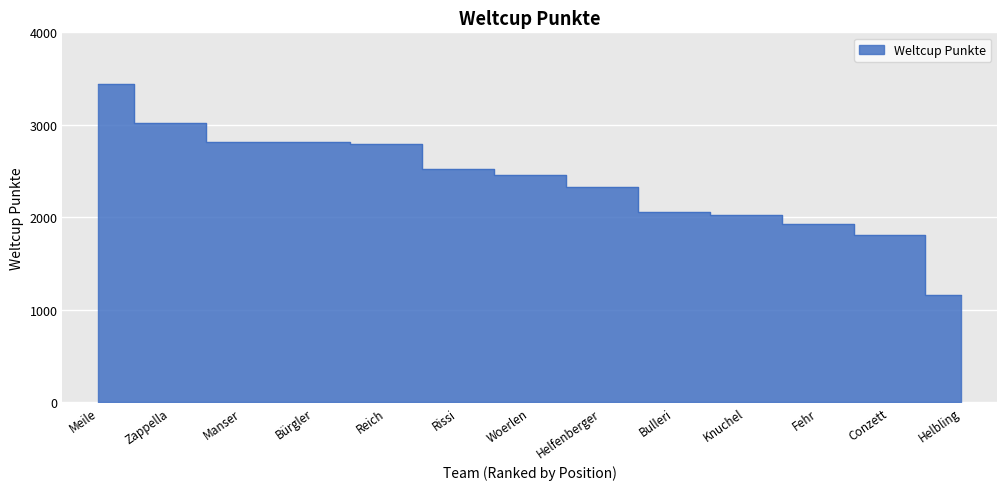

What is the label of the 10th point from the left?

Knuchel